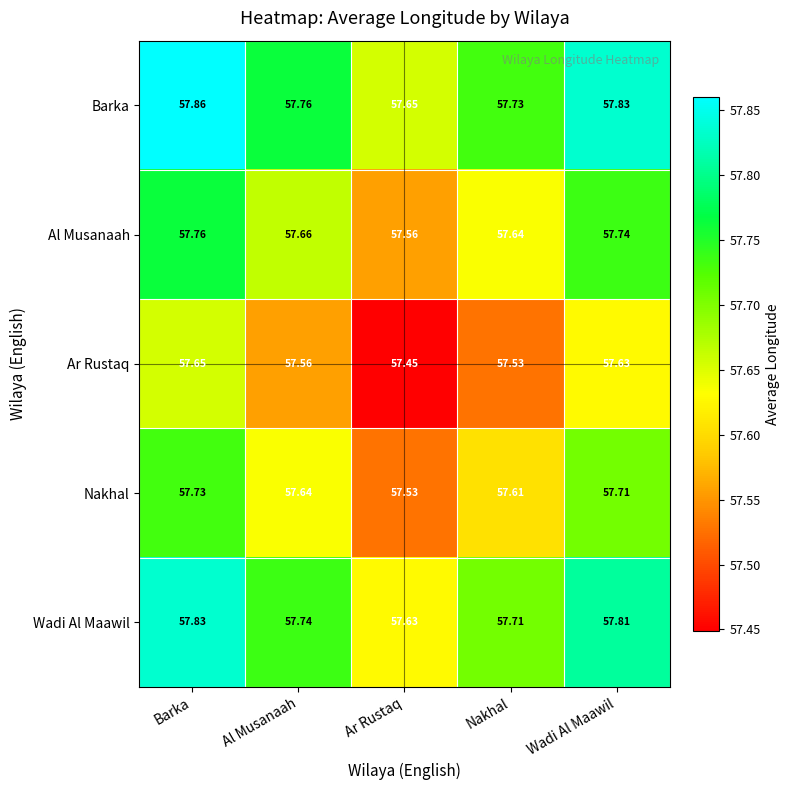

Which category has the lowest value in the Nakhal series?

Ar Rustaq